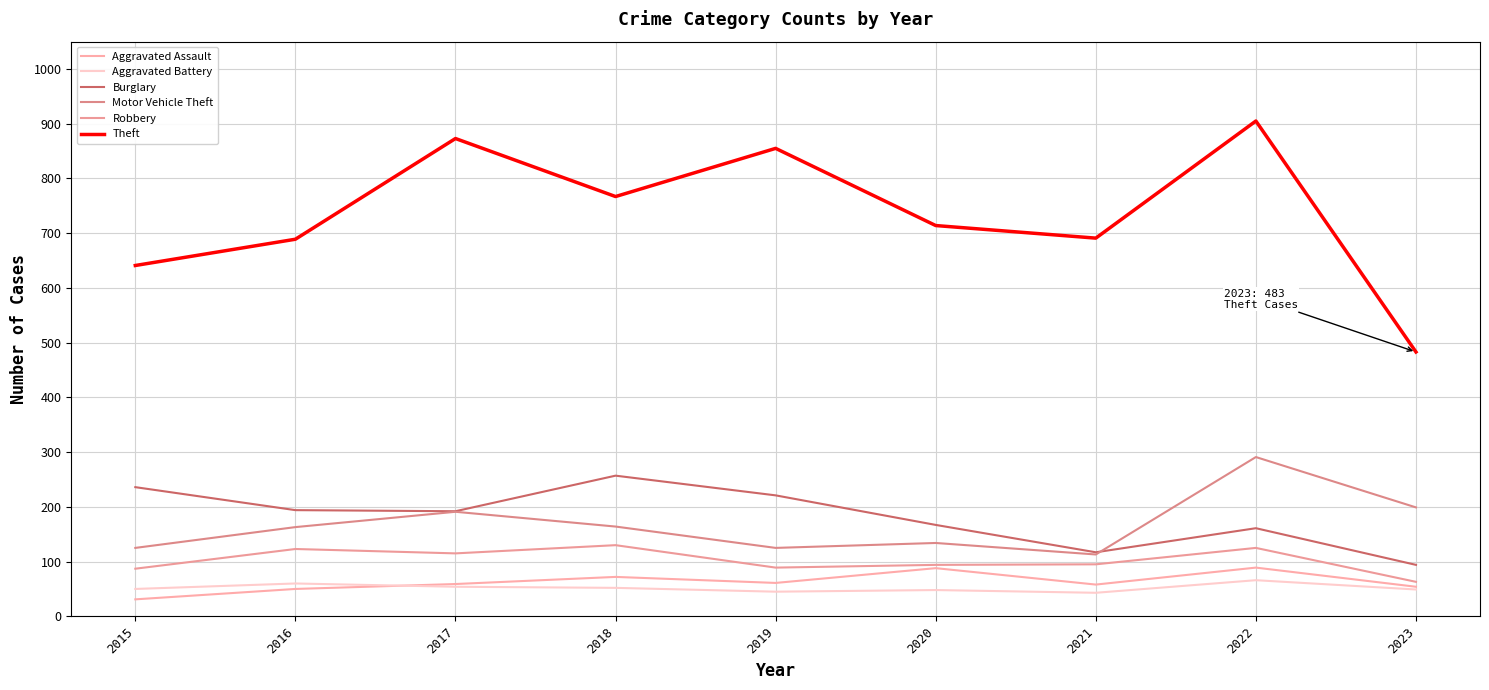

True or false: Theft and Aggravated Battery cross at least once.

False